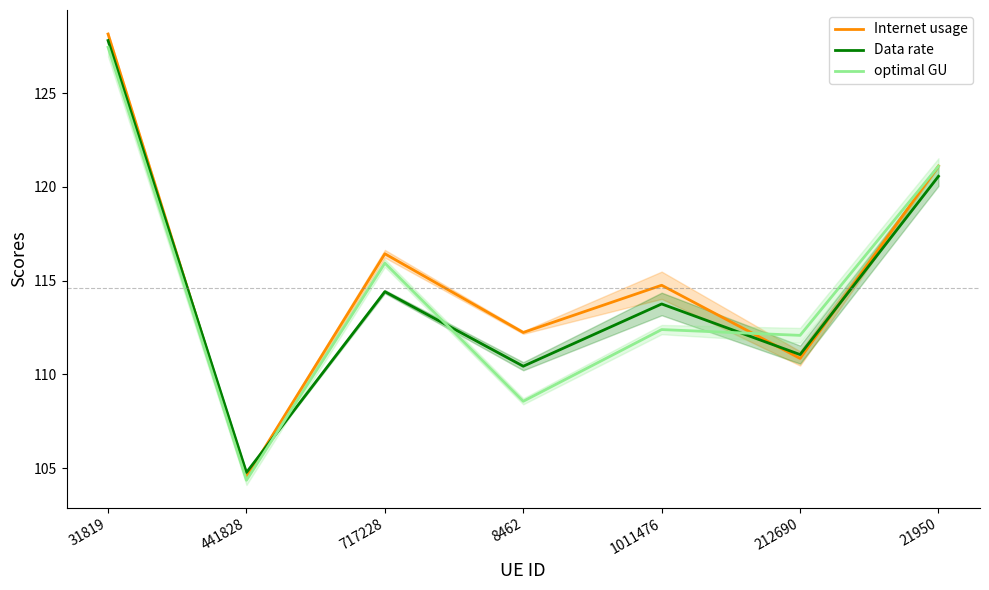

How many interior local peaks does the Data rate series have?

2